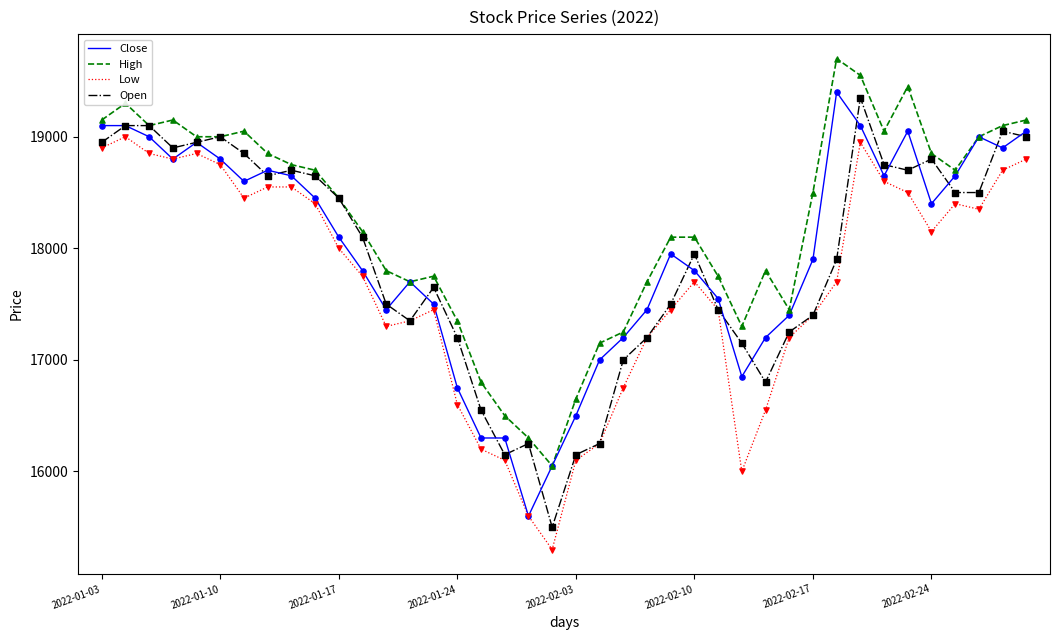

True or false: High and Low cross at least once.

False